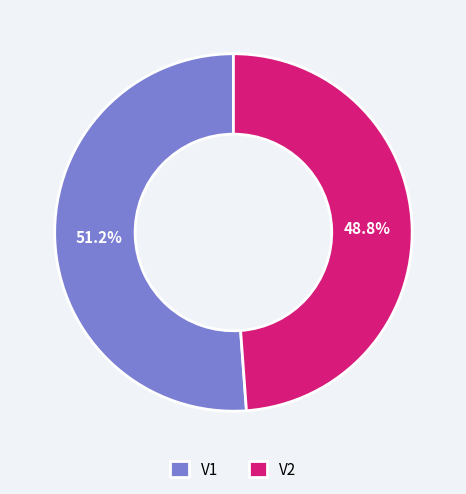

Rank the categories by value from lowest to highest.

V2, V1